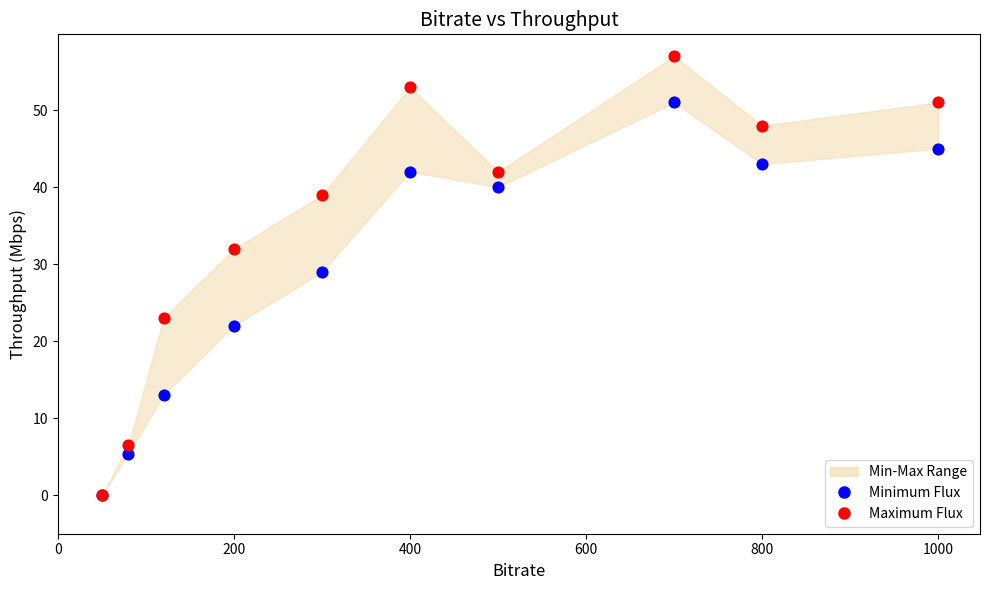

Across all series, what Y value is closest to 28?

29.0